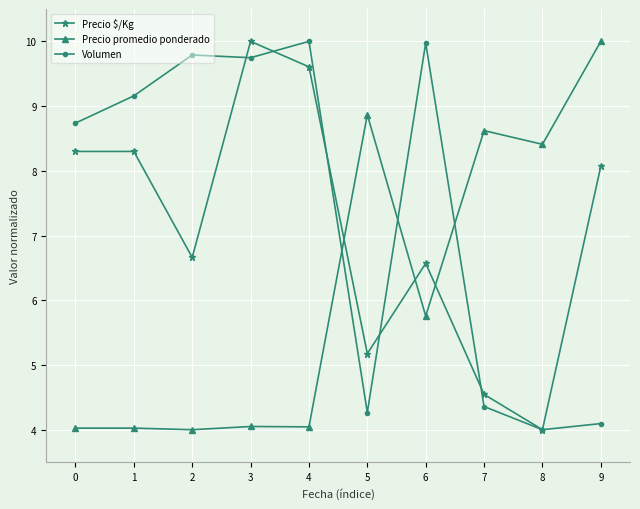

What is the value of the Precio promedio ponderado point at the 9th from the left?

8.4